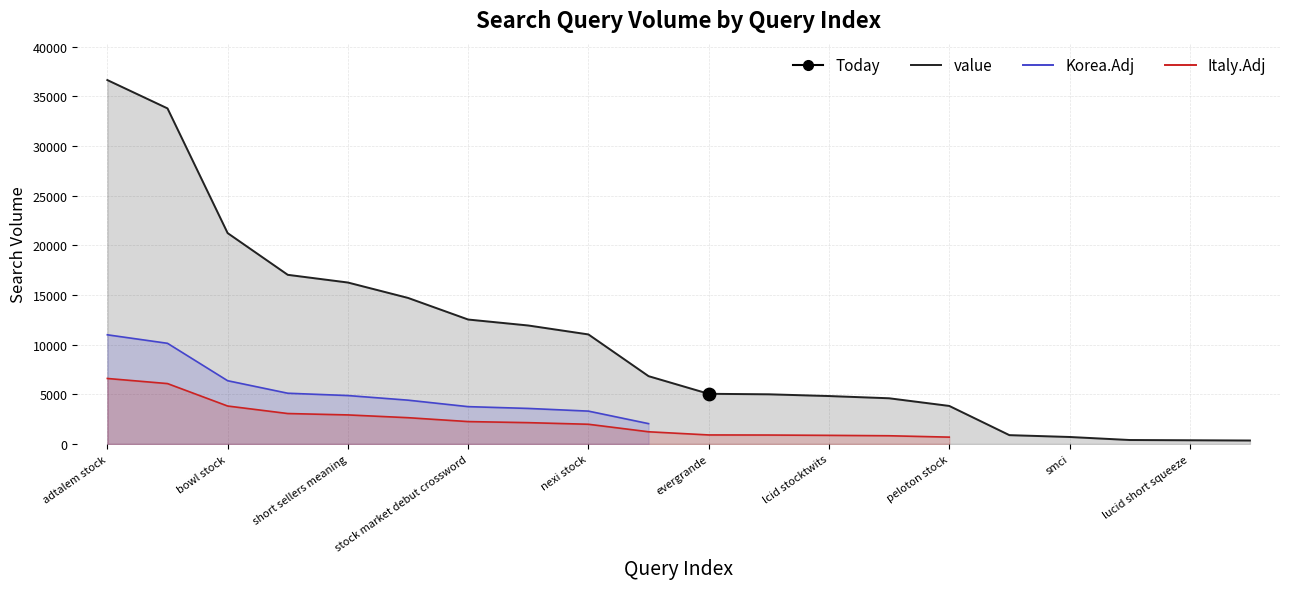

Which has a higher value, bynd stock or lucid short squeeze?

bynd stock